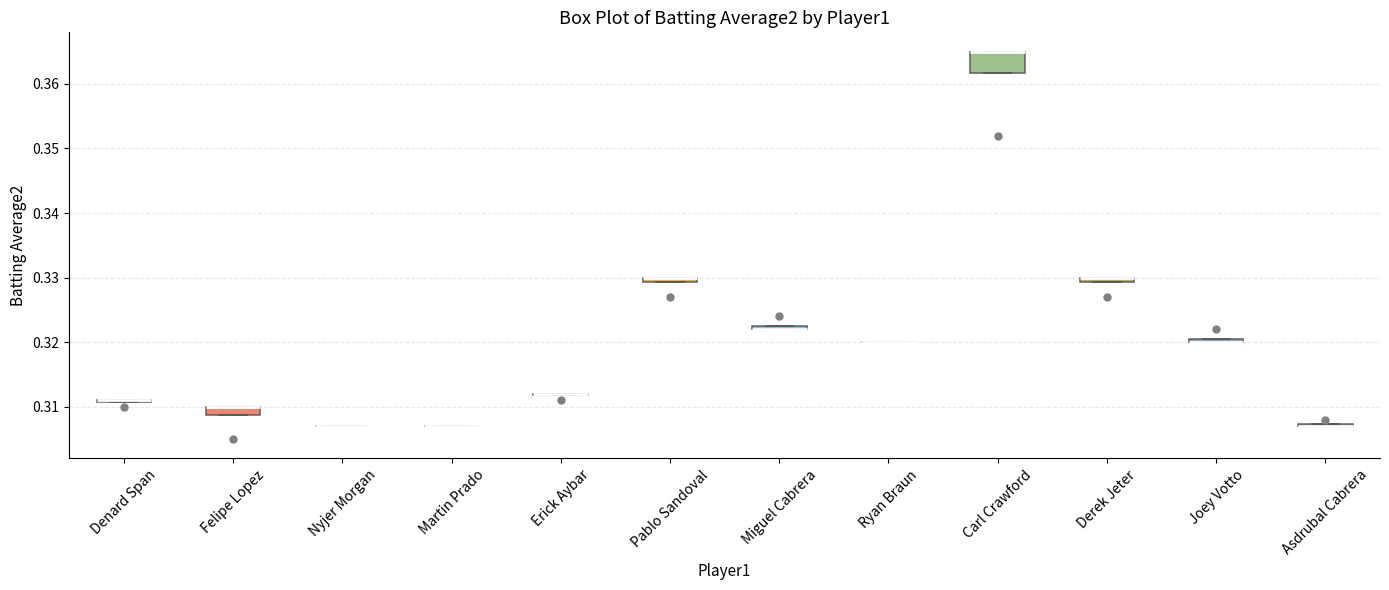

Which box is the tallest, from its lower edge to its upper edge?

Carl Crawford